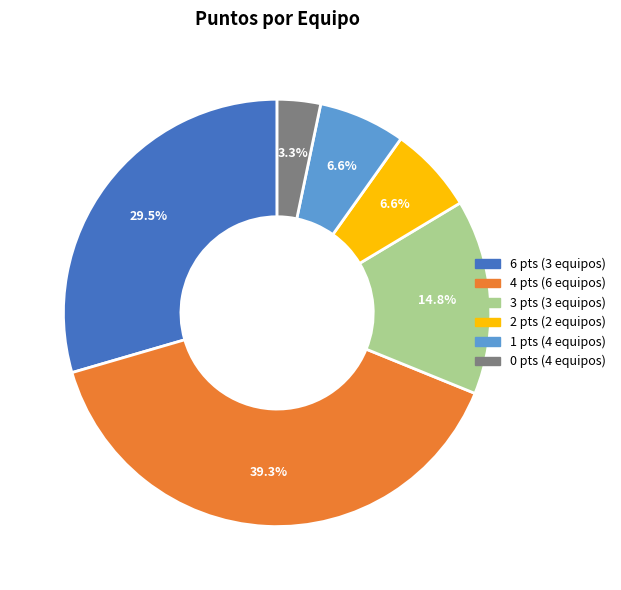

Is there any slice that represents more than half of the pie?

No